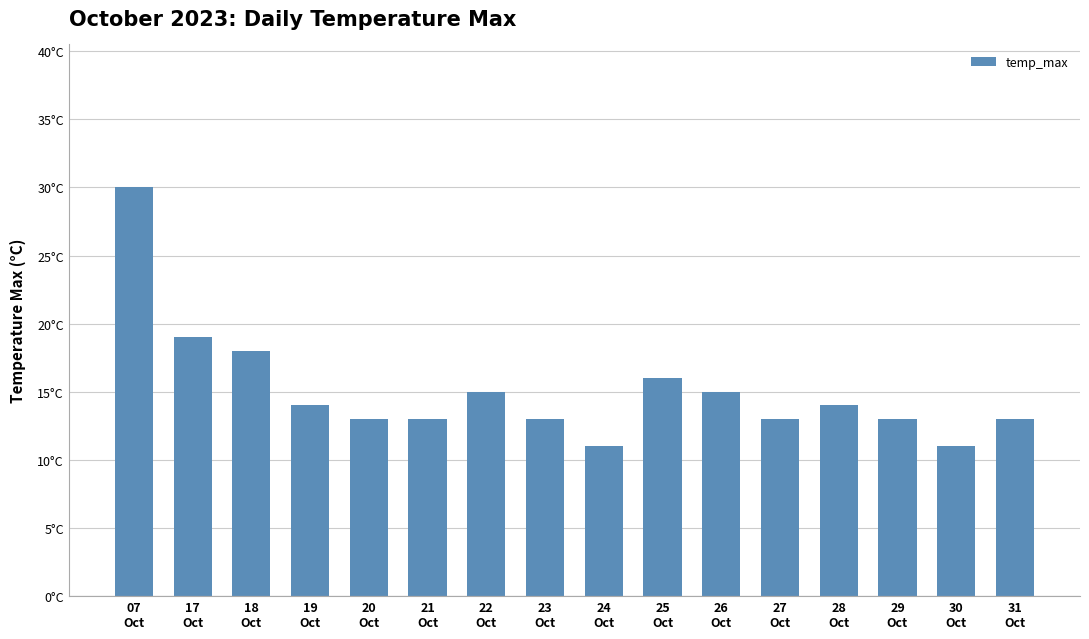

What is the greatest value displayed?

30